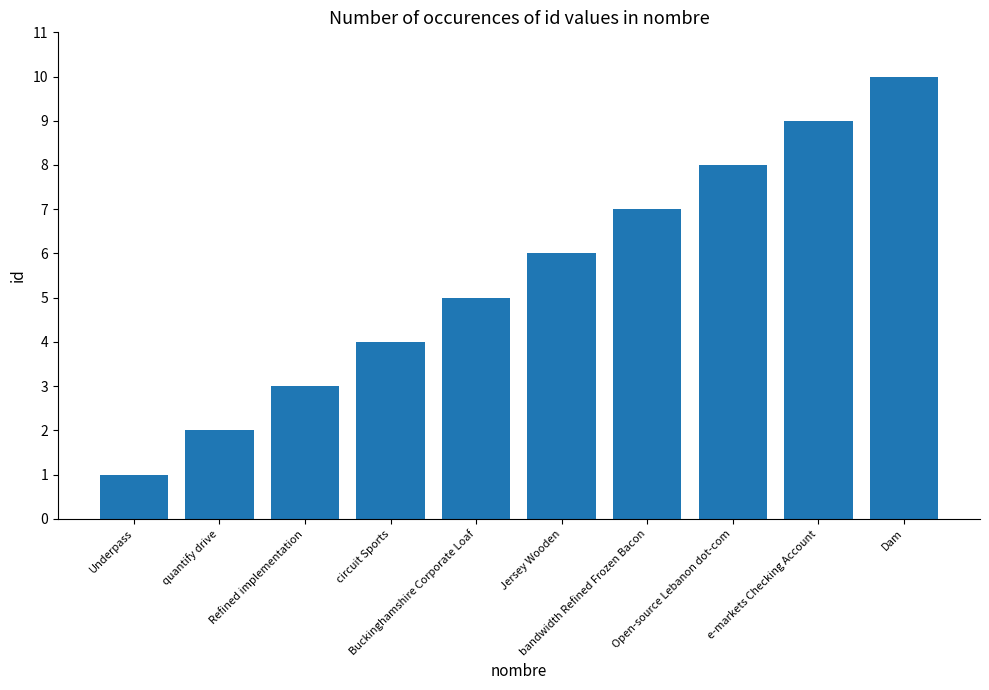

What is the difference between the second highest and minimum values?

8